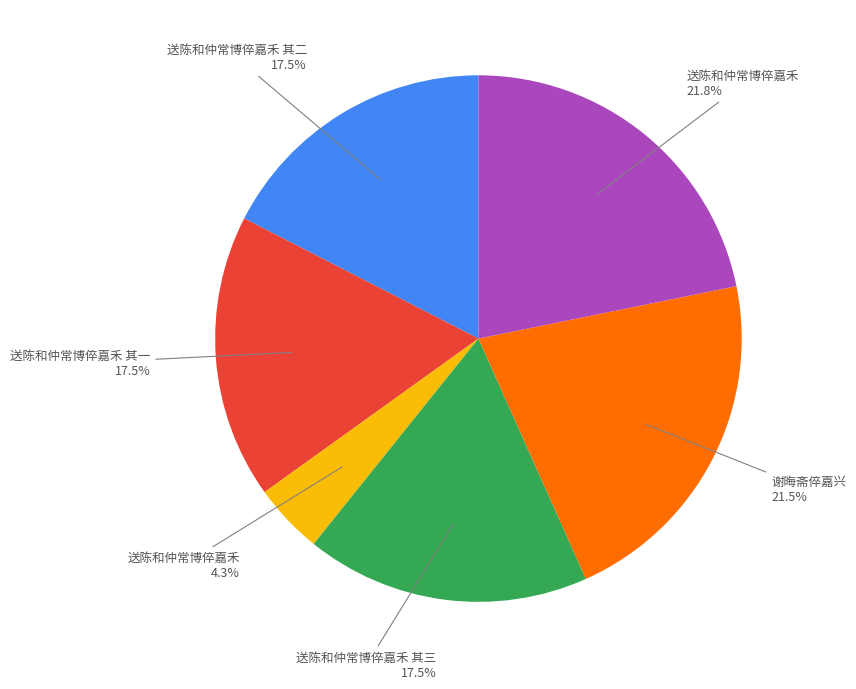

Does any single category account for the majority?

No